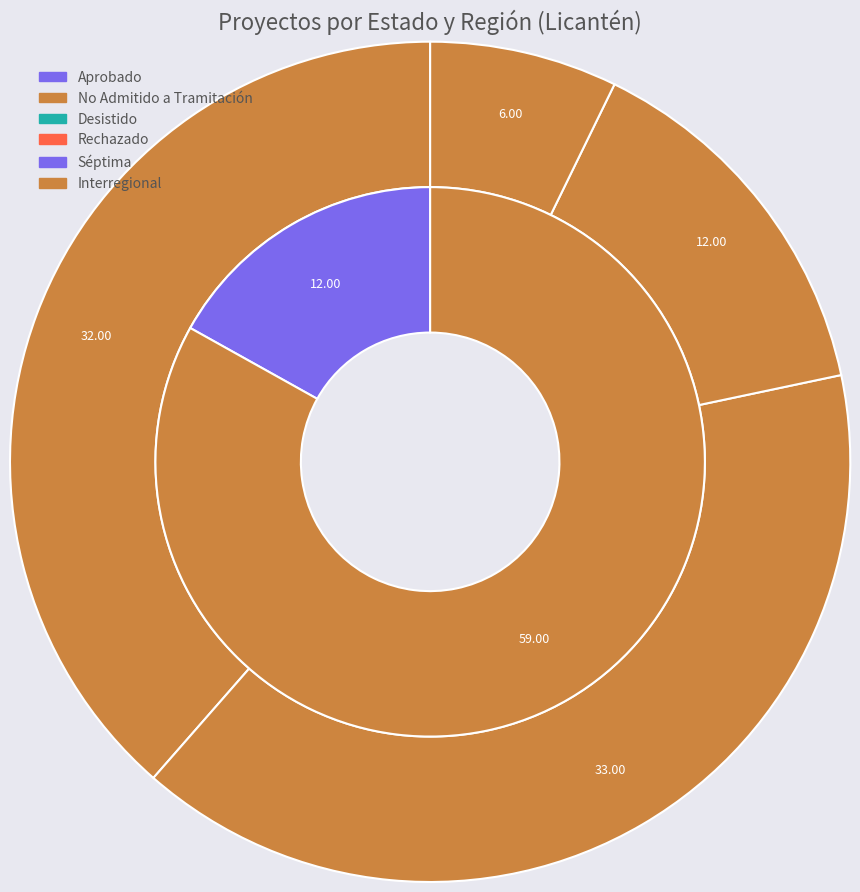

Does Interregional account for over 50% of the chart?

Yes